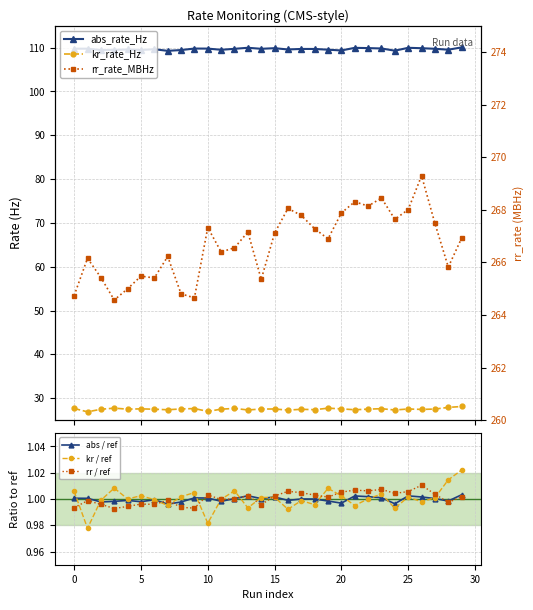

At which label does abs_rate_Hz reach its peak?

29